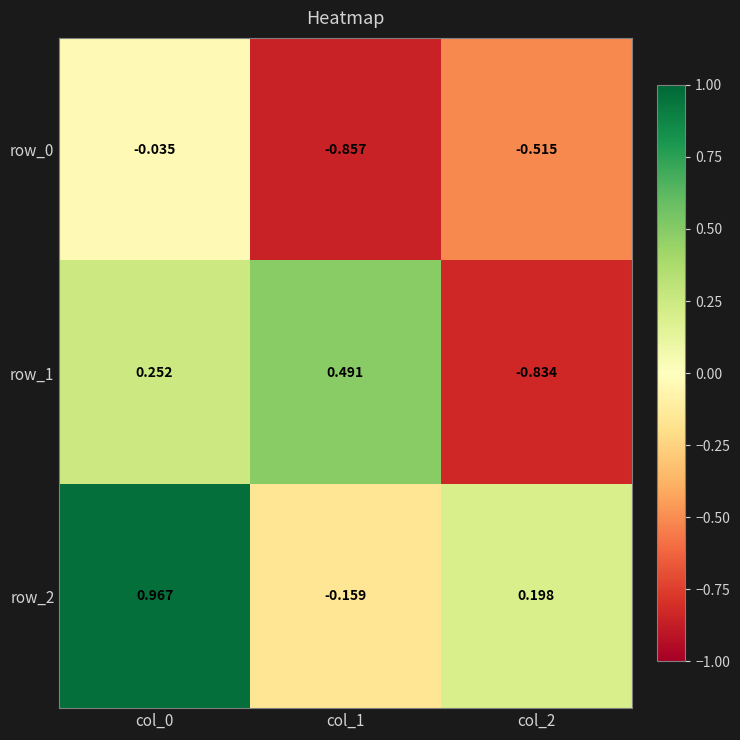

What is the sum of all row_1 values?

-0.1